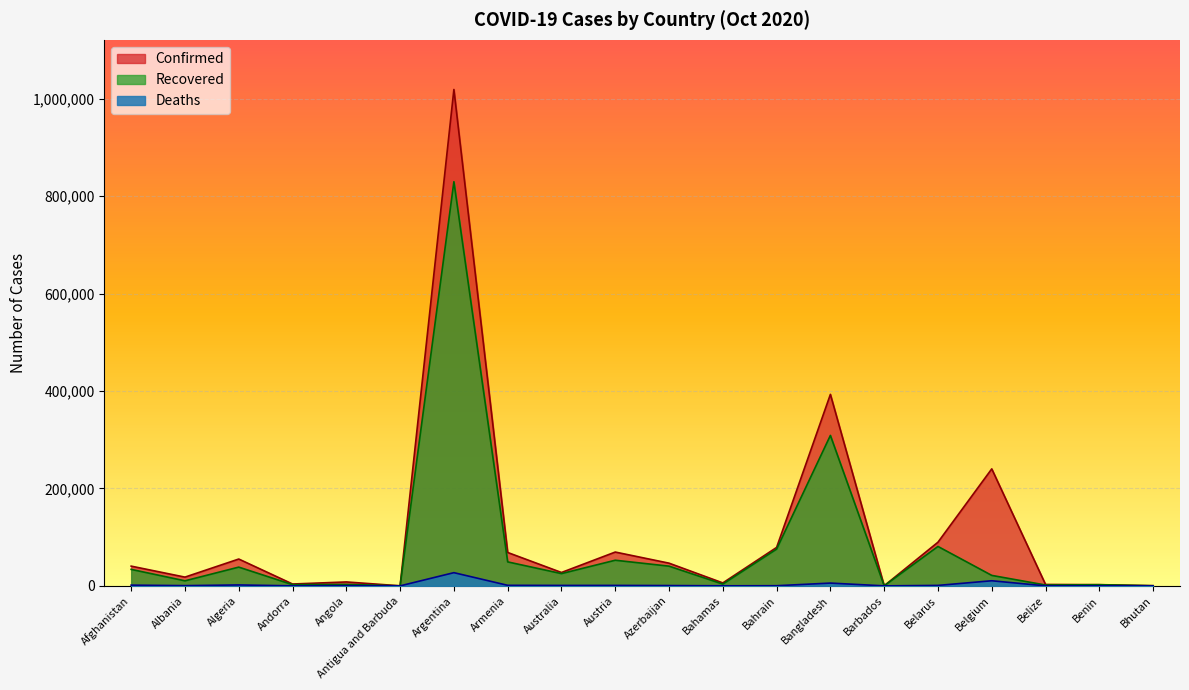

Is it true that Recovered equals 205 at Barbados?

True